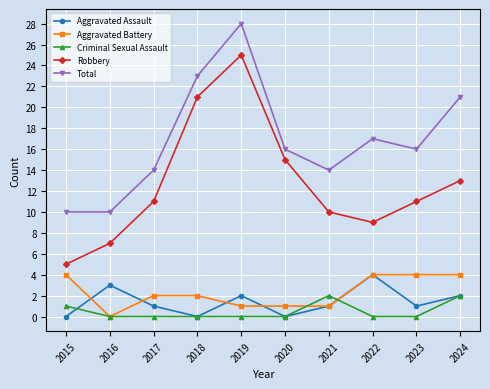

What is the maximum value shown in the chart?

28